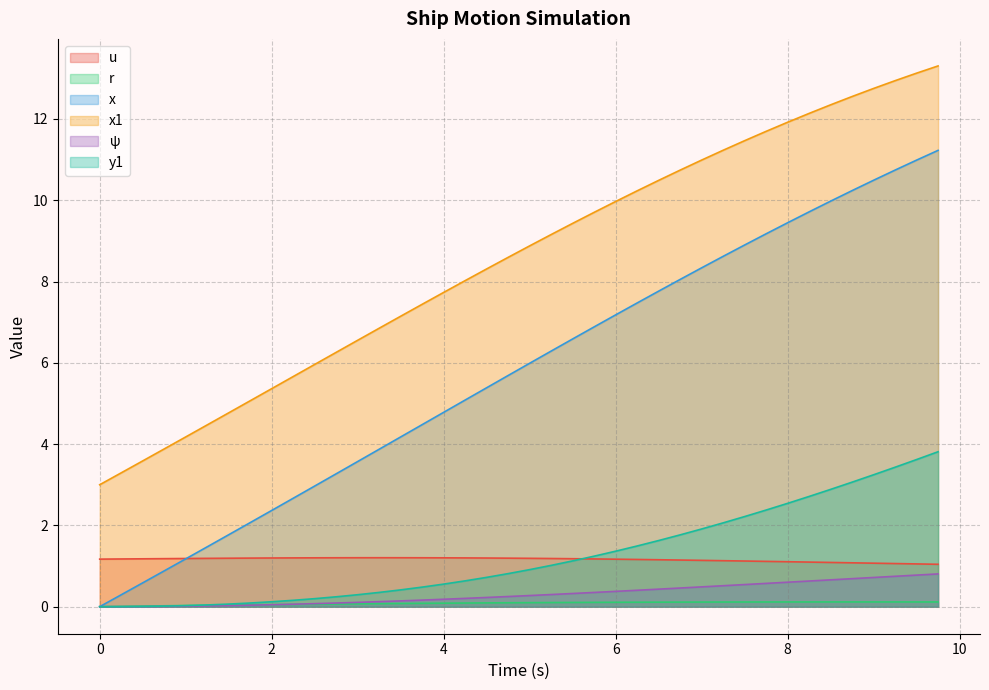

Between 5.25 and 3.25, which is larger?

3.25